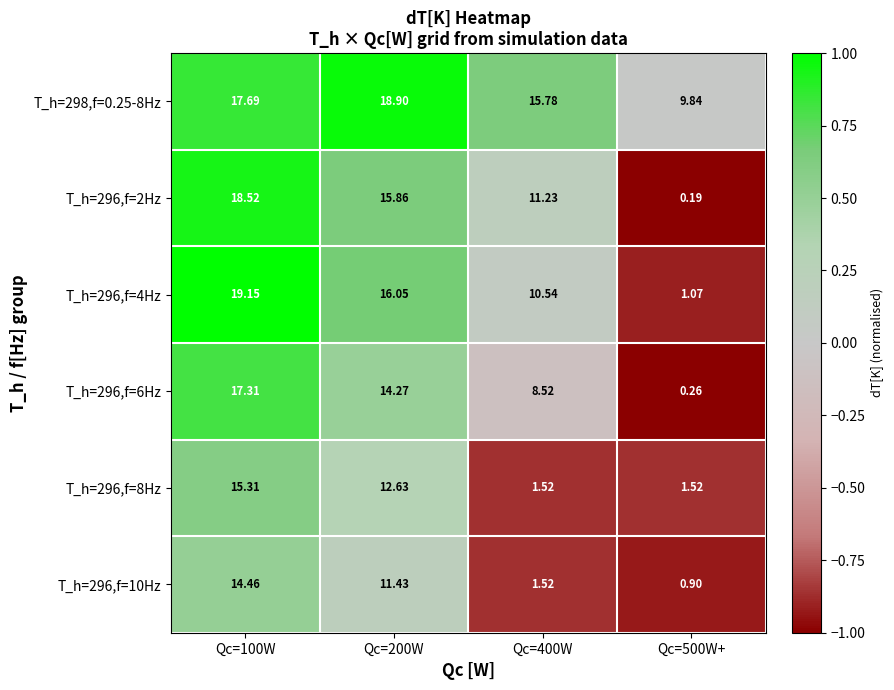

Is the value of T_h=296,f=6Hz at Qc=200W greater than the value of T_h=296,f=8Hz at Qc=400W?

Yes